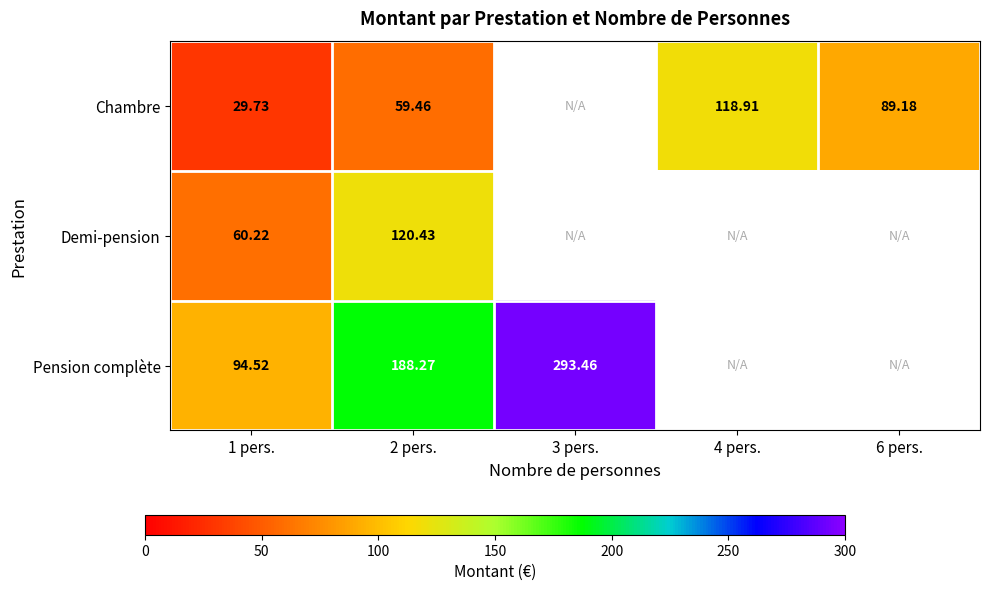

At 1 pers., list the series in order from smallest to largest.

Chambre, Demi-pension, Pension complète